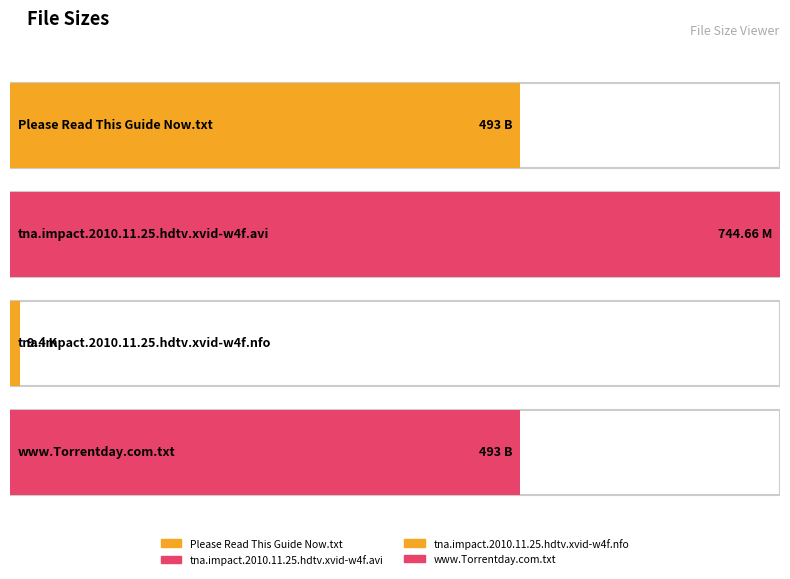

Does the chart contain stacked bars?

No